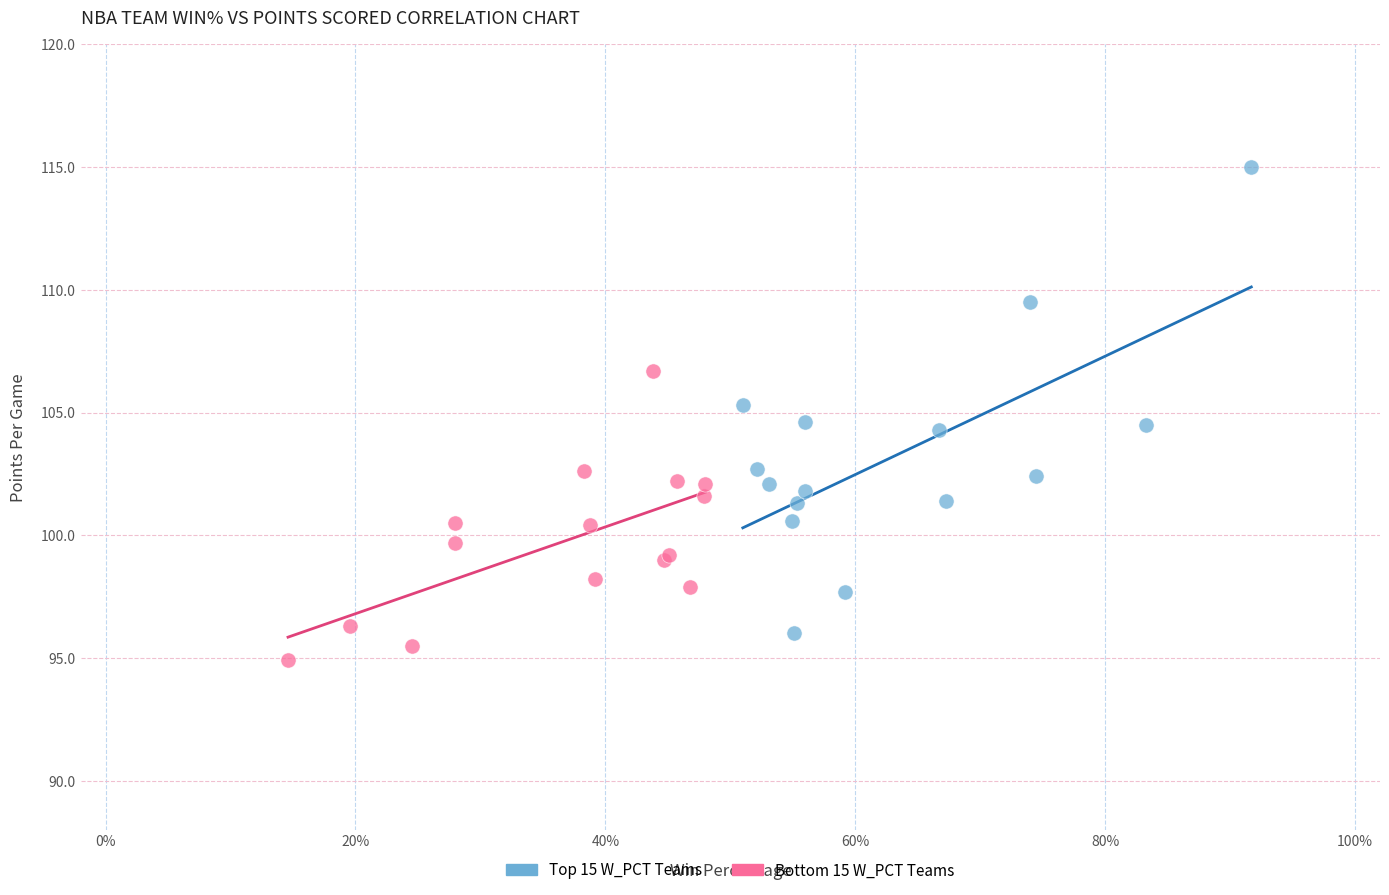

What are all the series names shown in the legend?

Top 15 W_PCT Teams, Bottom 15 W_PCT Teams